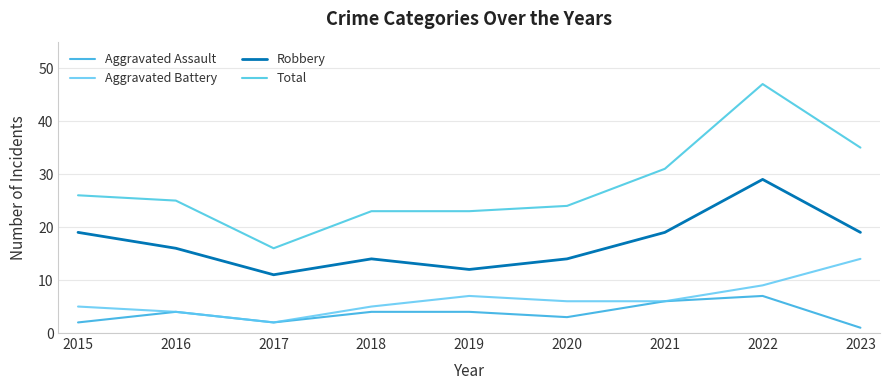

Which series has the largest total across all categories?

Total